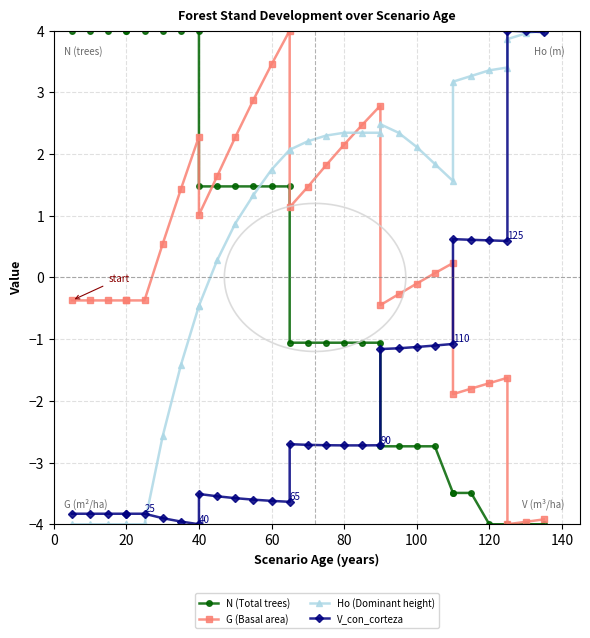

Count the number of categories in the chart.

33